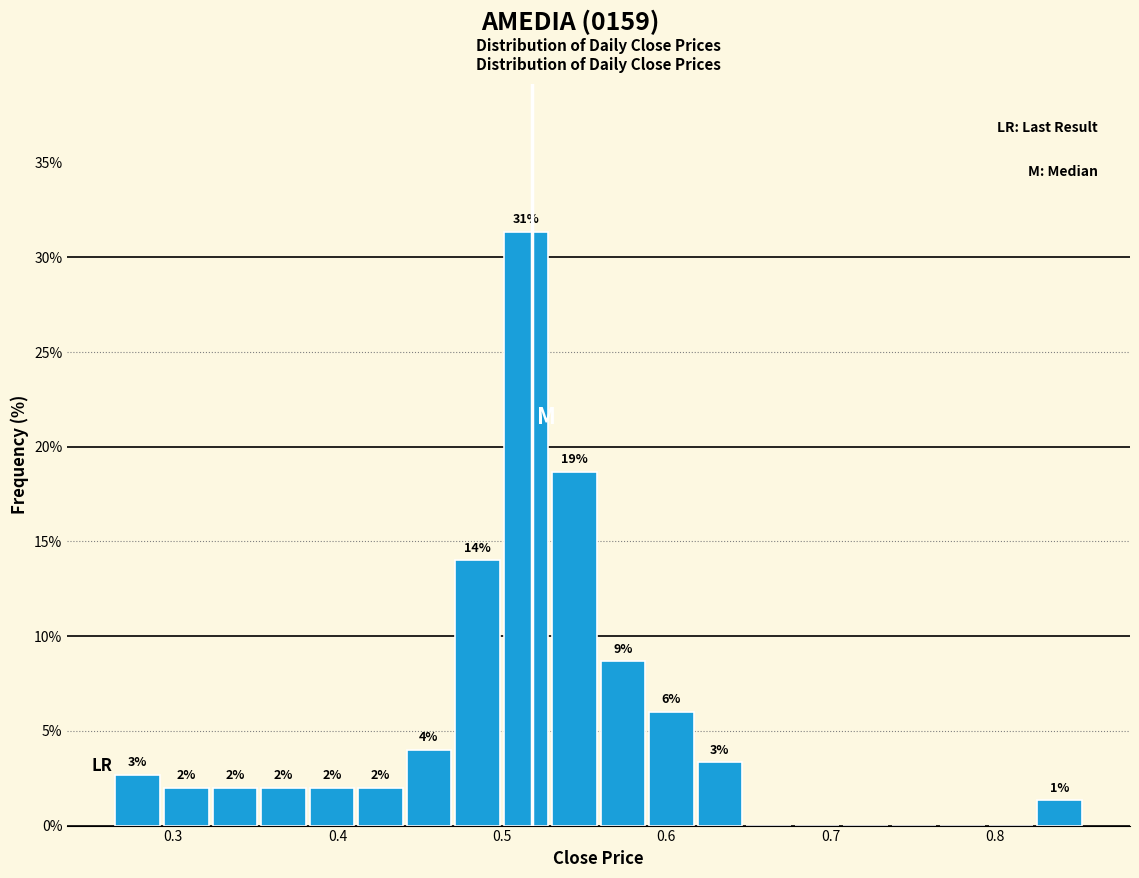

Read against the x-axis, roughly where is the centre of the tallest bar?

0.51